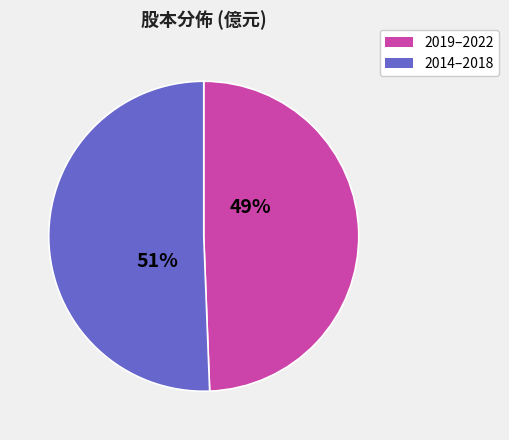

What percentage is the 2014–2018 slice, to the nearest percent?

51%